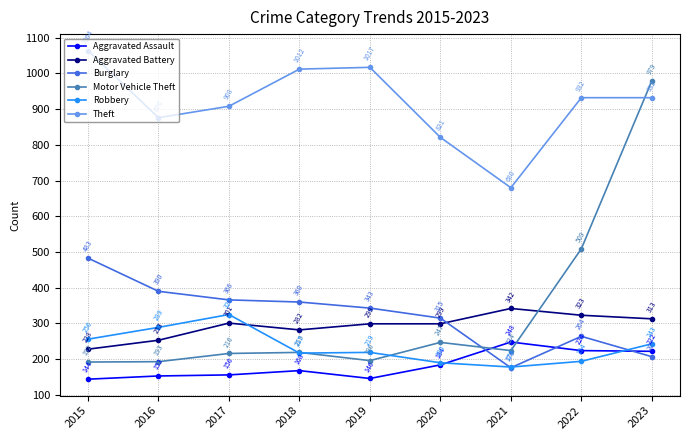

Which category has the highest value across all series?

2015